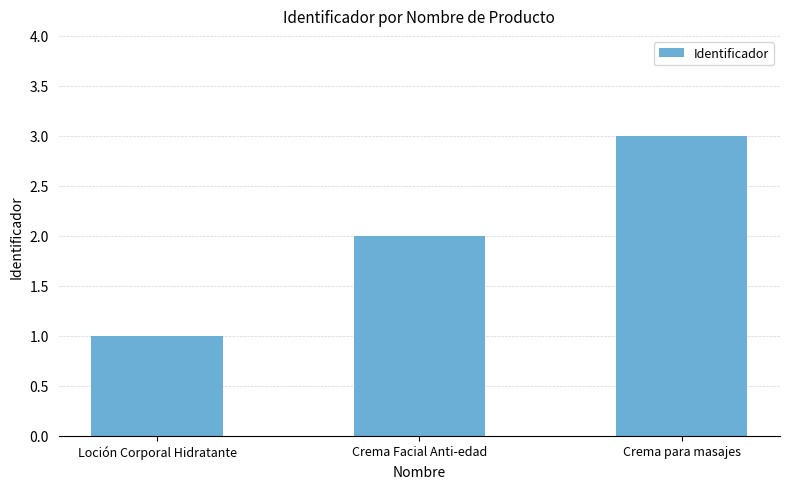

What is the maximum value shown in the chart?

3